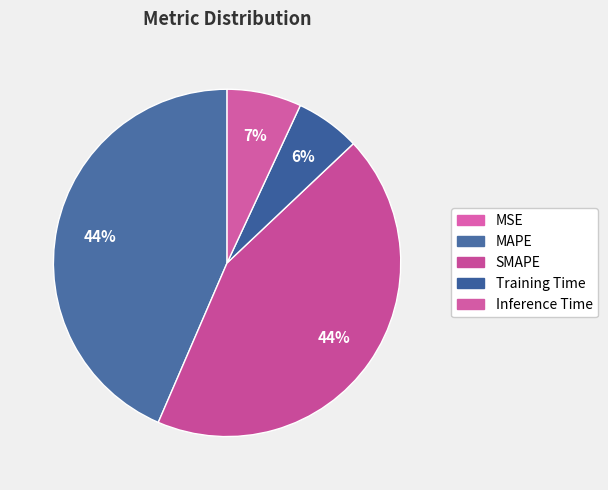

How much of the chart is everything except Training Time?

94.0%